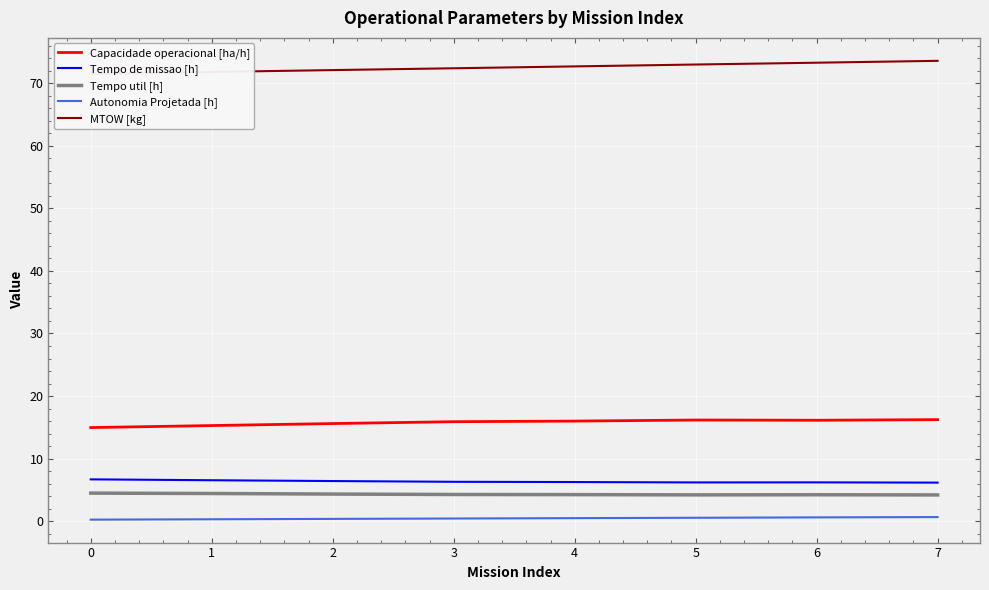

Read the Autonomia Projetada [h] value at 2.

0.4